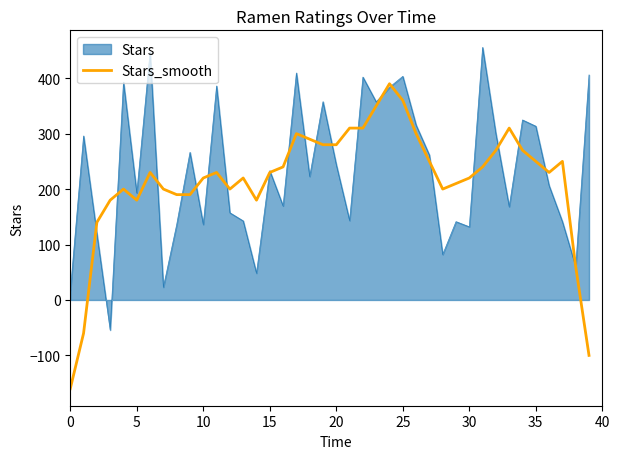

List the series in order of their peak value, highest first.

Stars, Stars_smooth